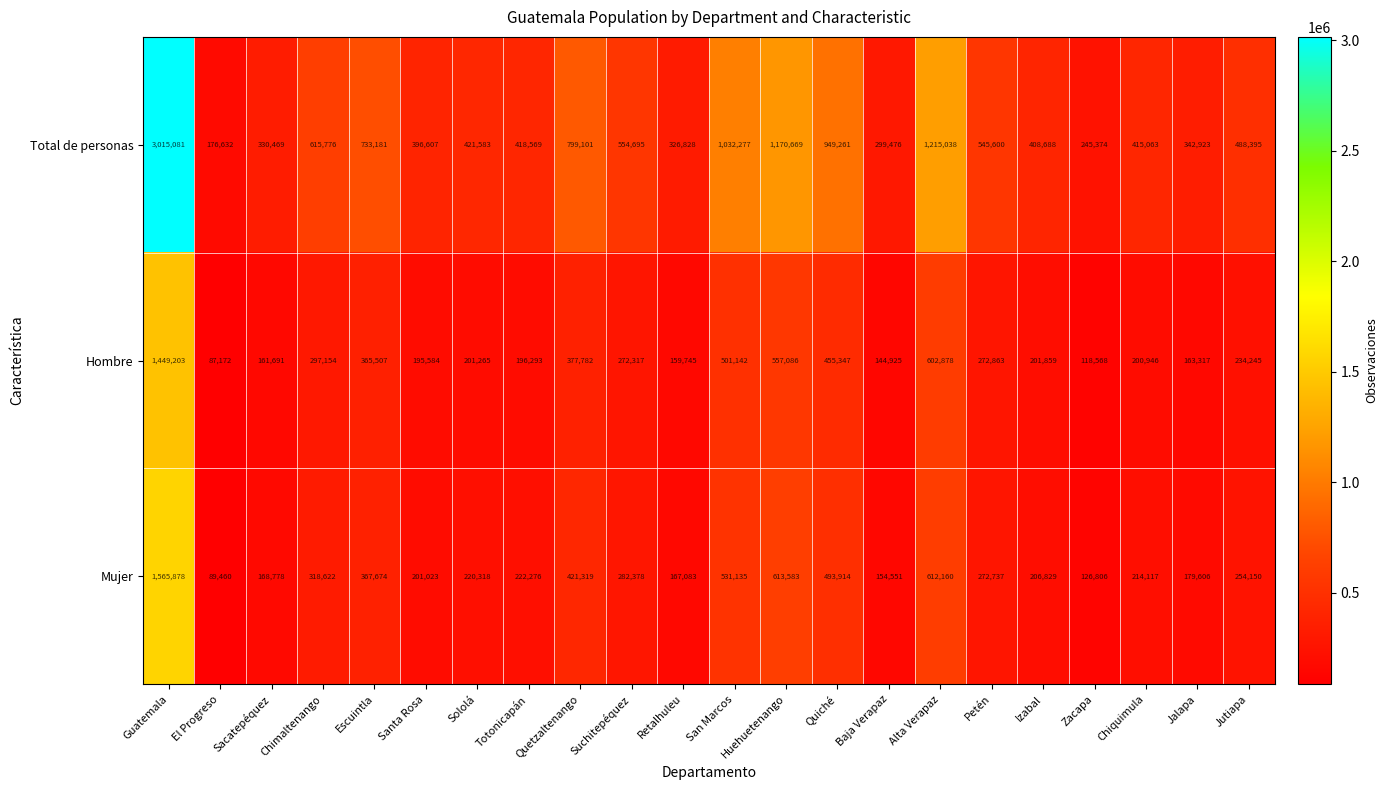

At which category is the sum across all series the highest?

Guatemala